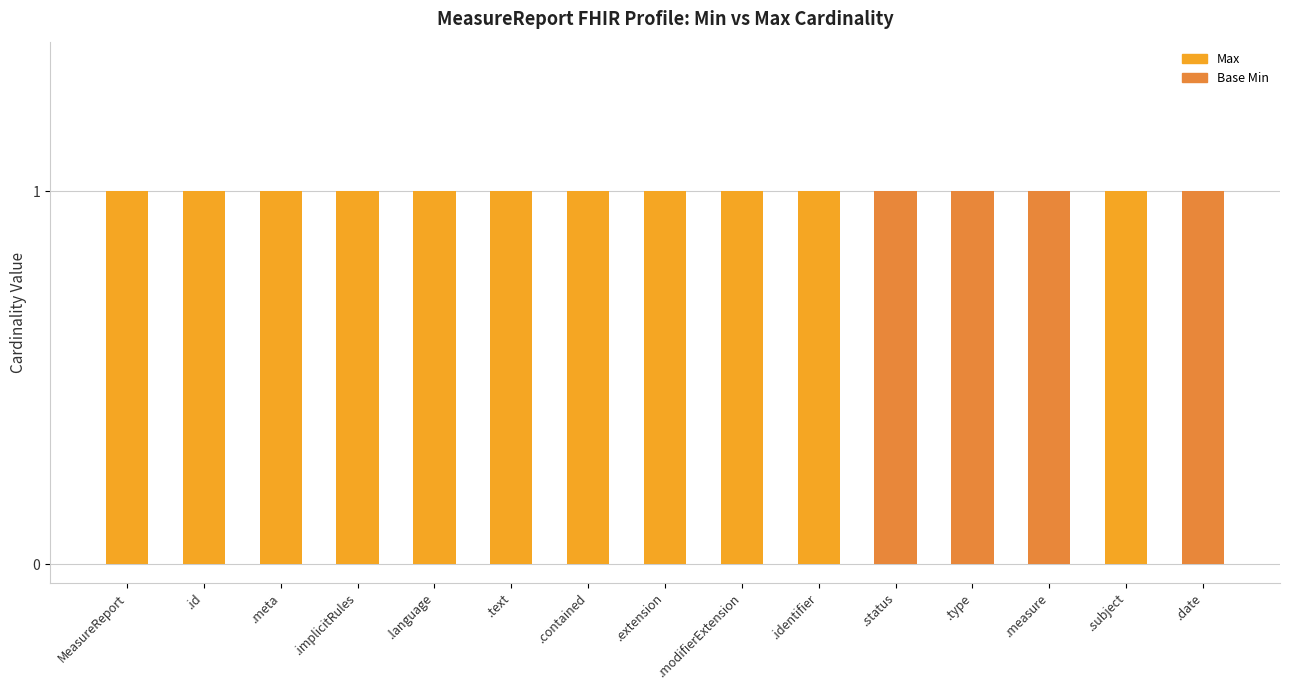

What position from the left is .status?

11